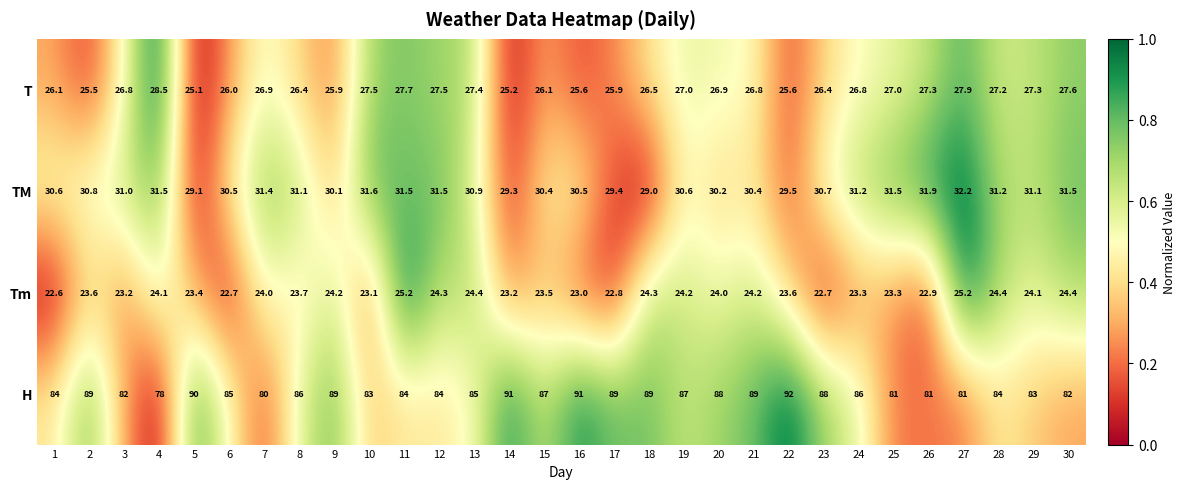

The H series shows 88.0 at 20. True or false?

True